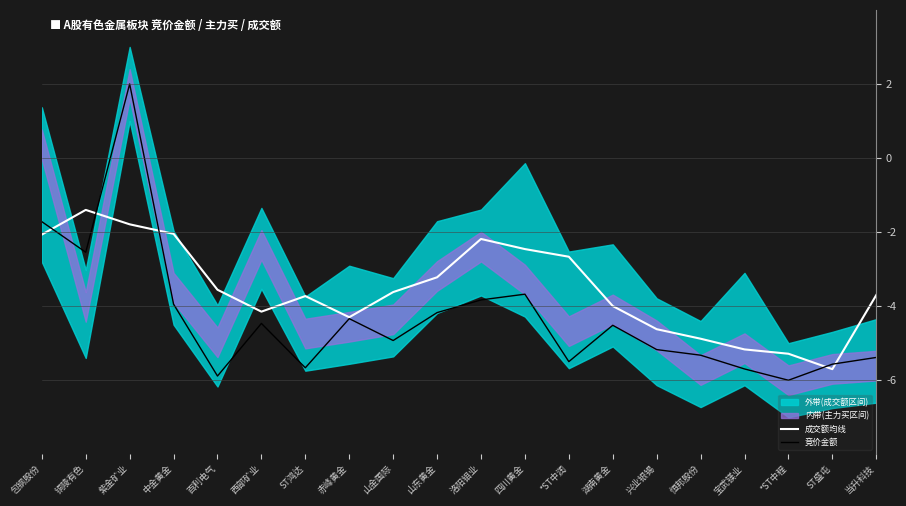

True or false: 成交额均线 has more than 0 interior local peaks.

True